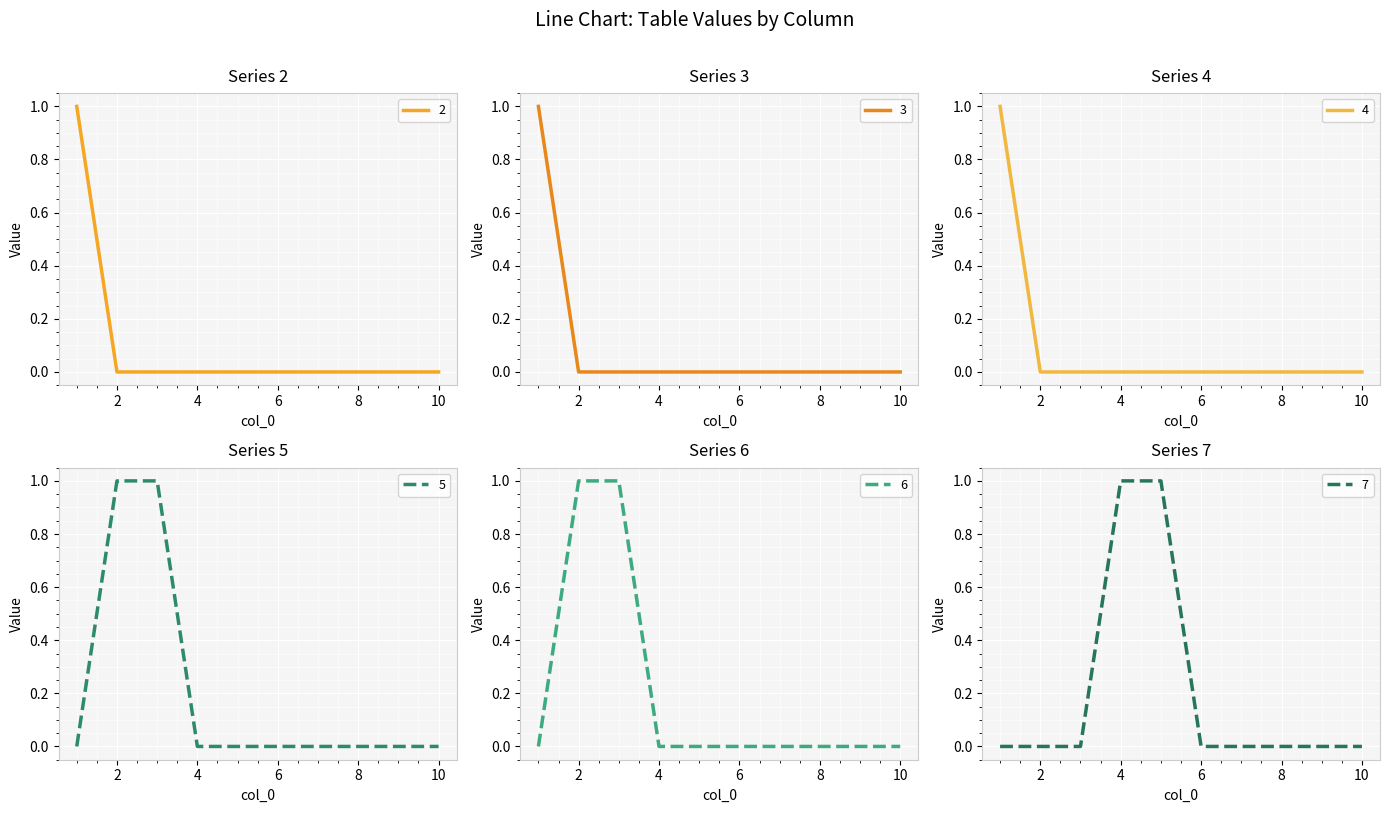

Rank the series at 4 from lowest to highest value.

2, 3, 4, 5, 6, 7